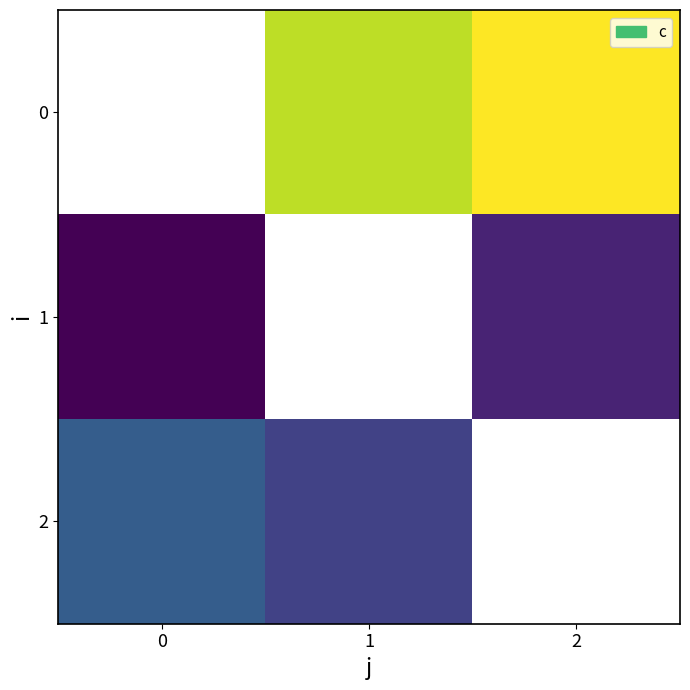

Reading right to left, transcribe all the data shown in this chart.

0: 2=11.2	1=10.2	0=0.0
1: 2=2.0	1=0.0	0=1.0
2: 2=0.0	1=3.0	0=4.0